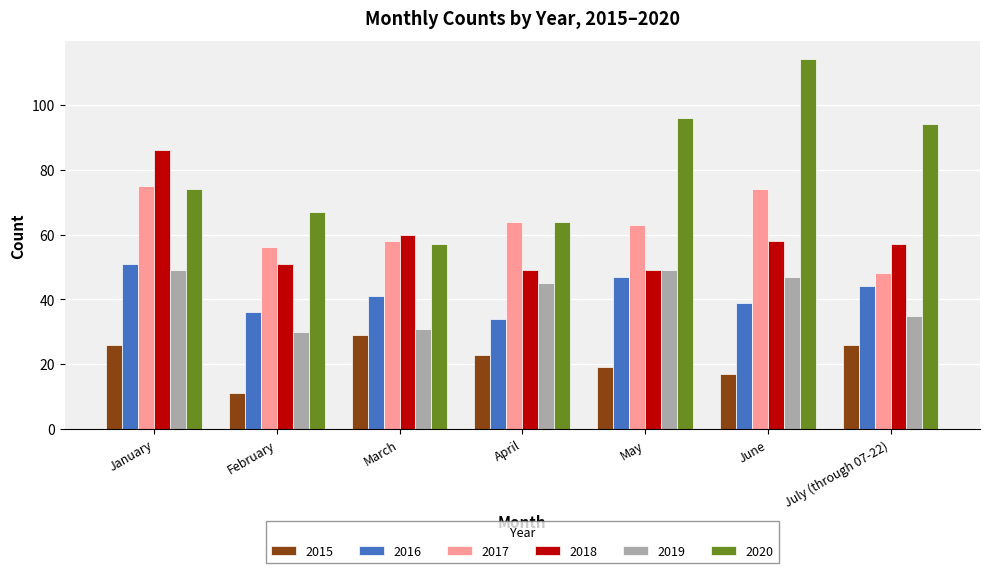

Which category has the highest value across all series?

June